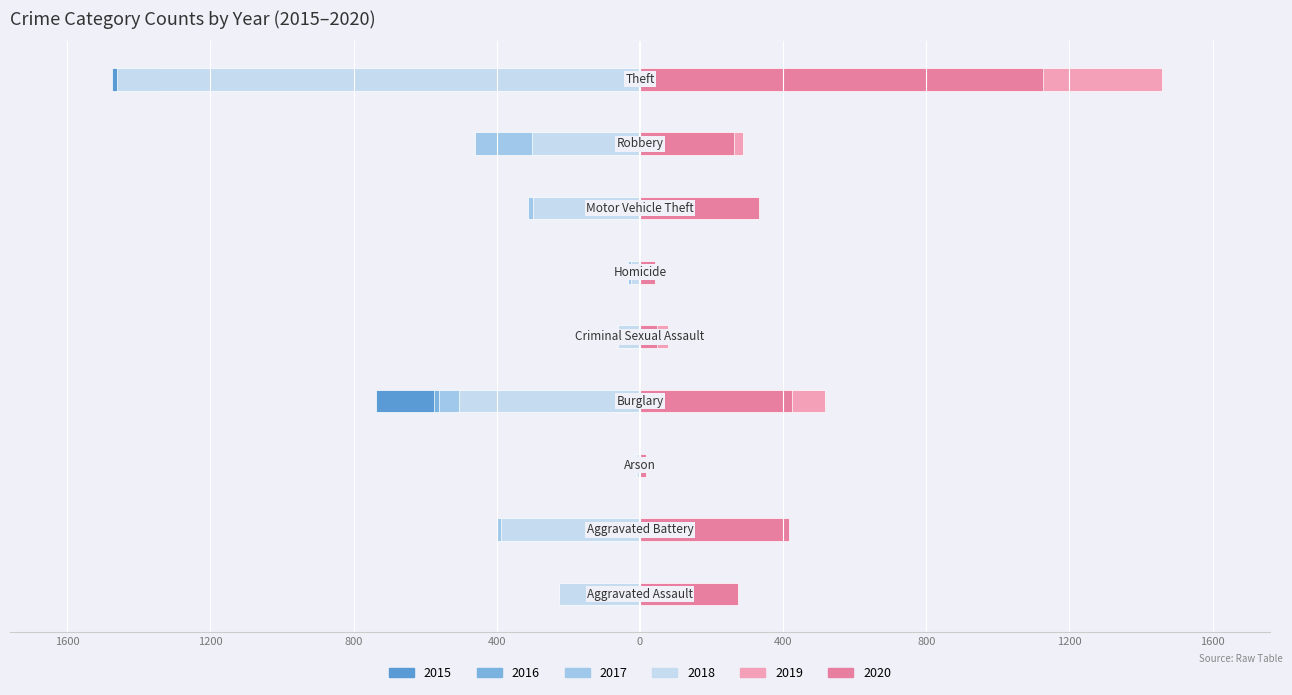

The value of 2016 at Homicide is -0.0. True or false?

False